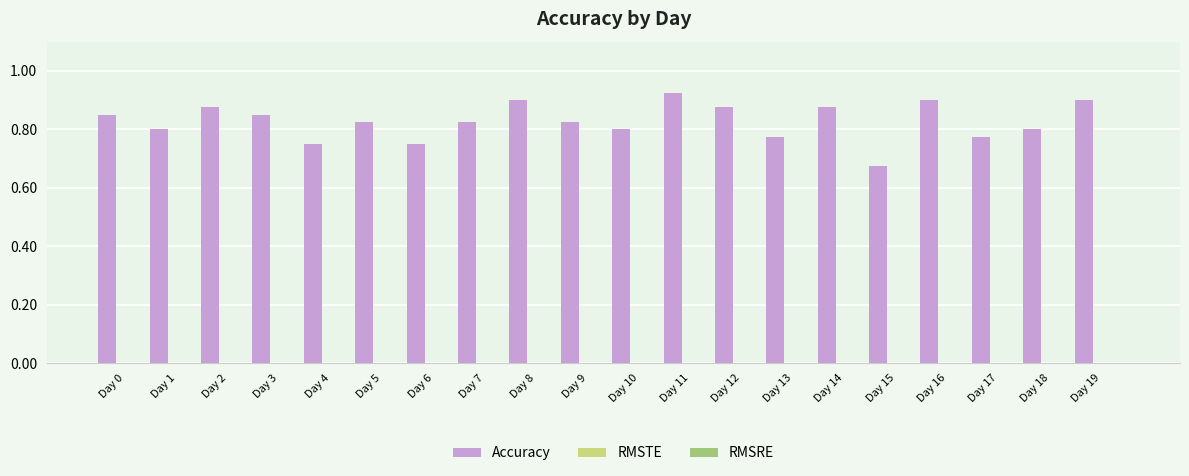

What is the sum of all values?

16.6